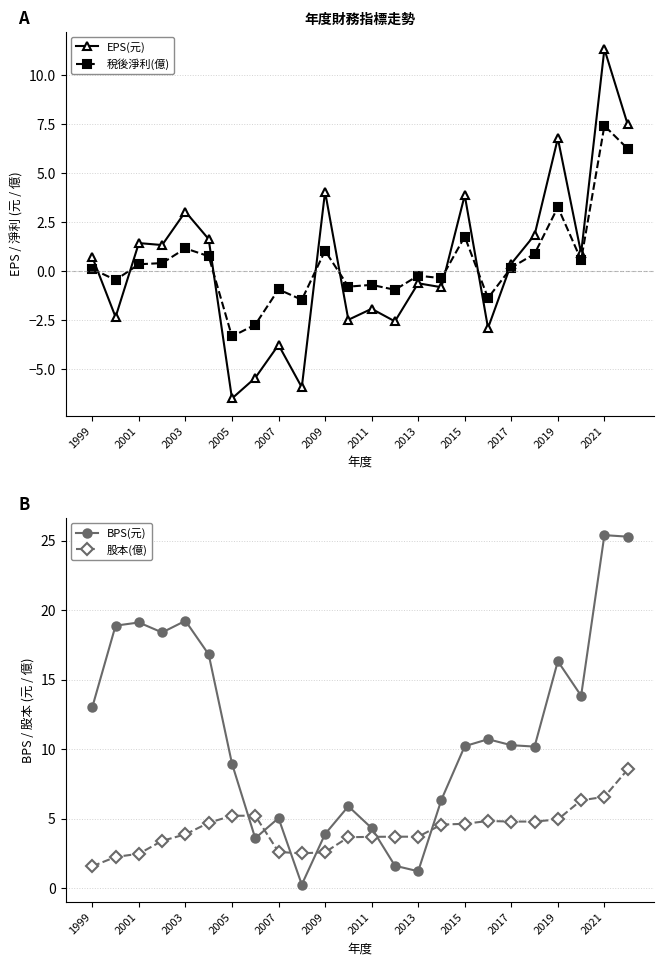

What is the lowest value of the EPS(元) series?

-6.5